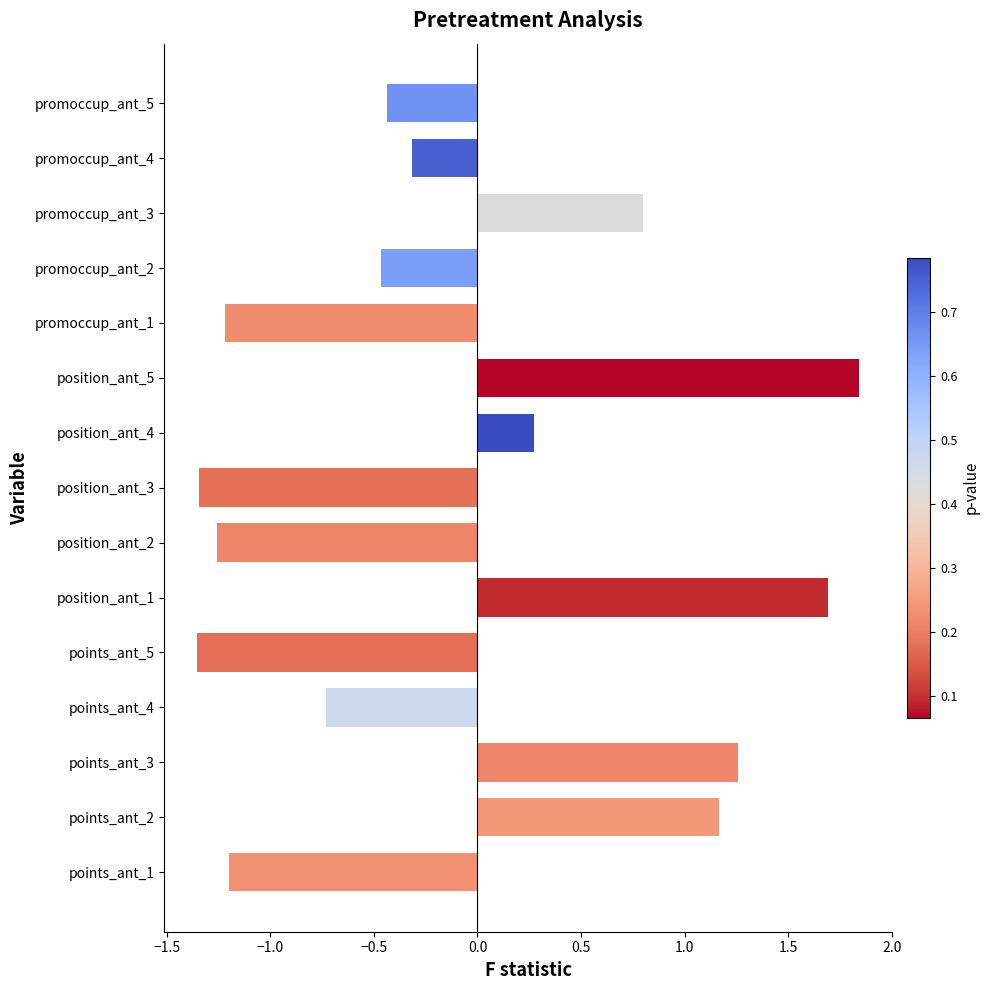

At which category does the chart reach its peak across all series?

position_ant_5